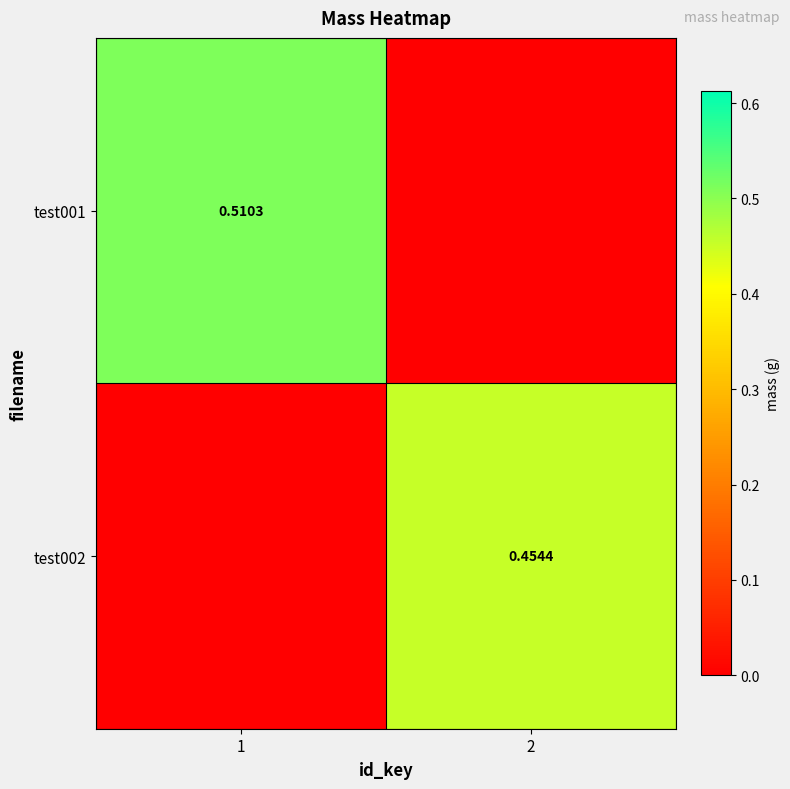

How many test002 values are between 0 and 1?

2